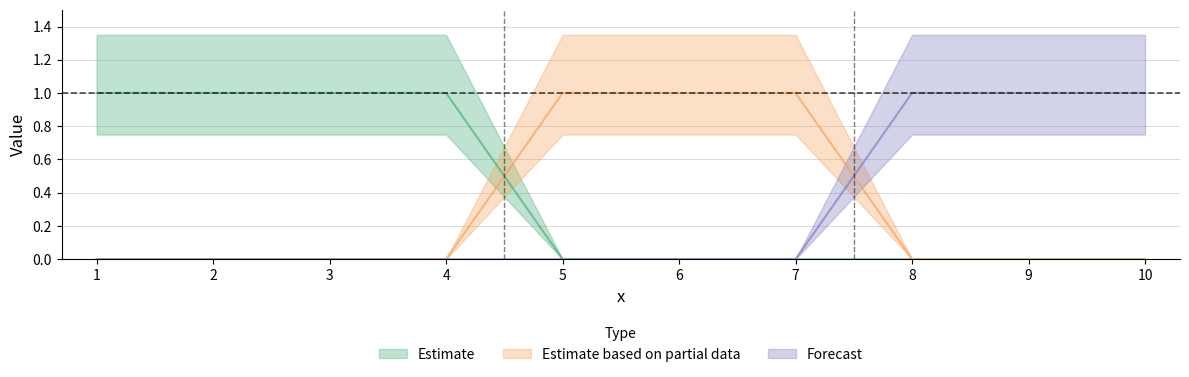

True or false: 2 has more than 0 interior local peaks.

False